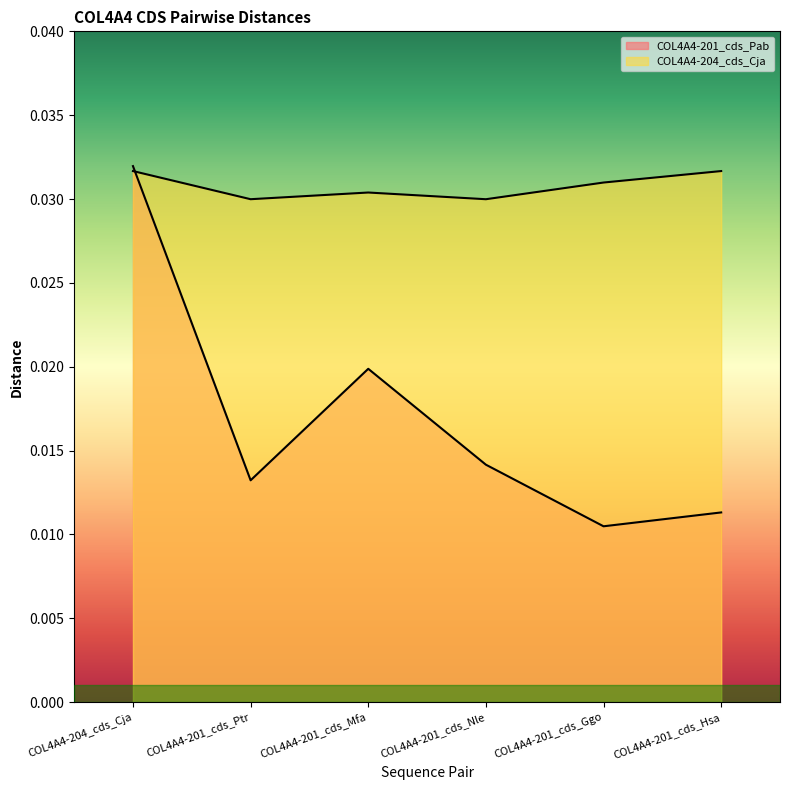

Between COL4A4-204_cds_Cja and COL4A4-201_cds_Hsa, which series saw the biggest shift?

COL4A4-201_cds_Pab